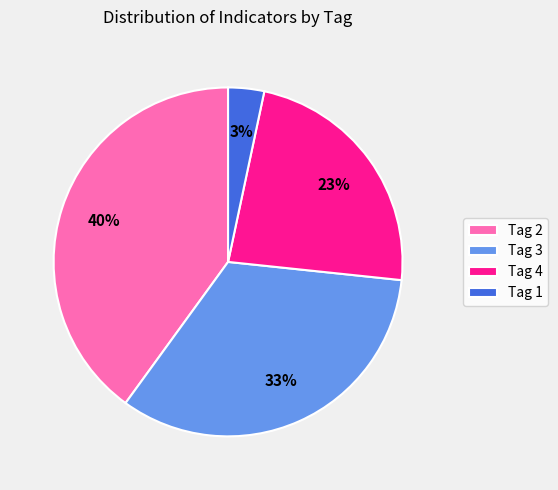

To the nearest percent, what percentage of the pie is Tag 1?

3%